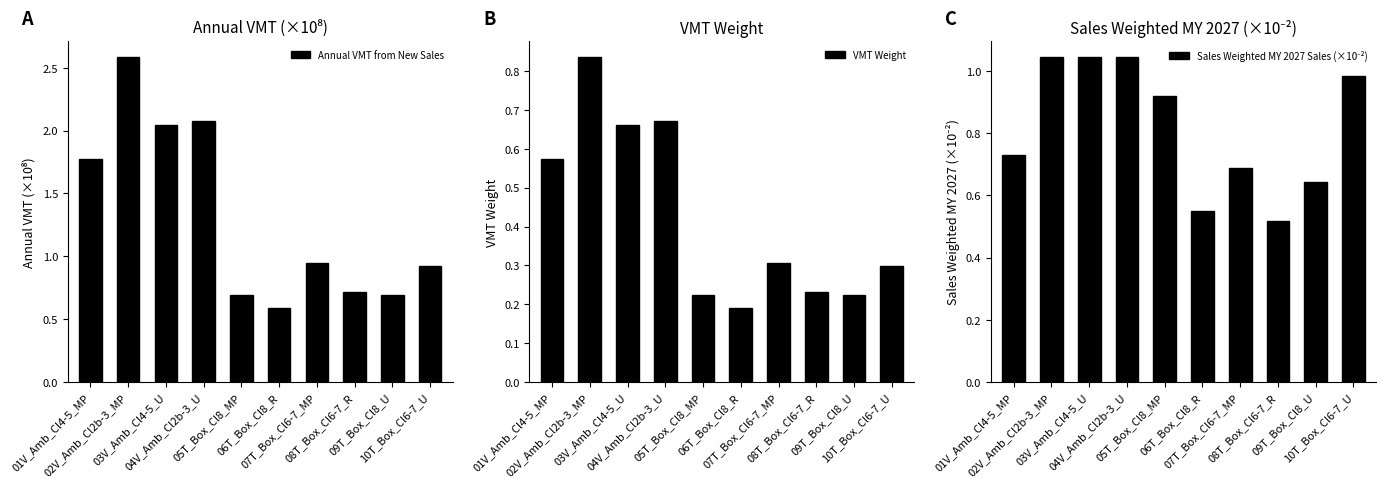

Which category has the lowest value in the VMT Weight series?

06T_Box_Cl8_R